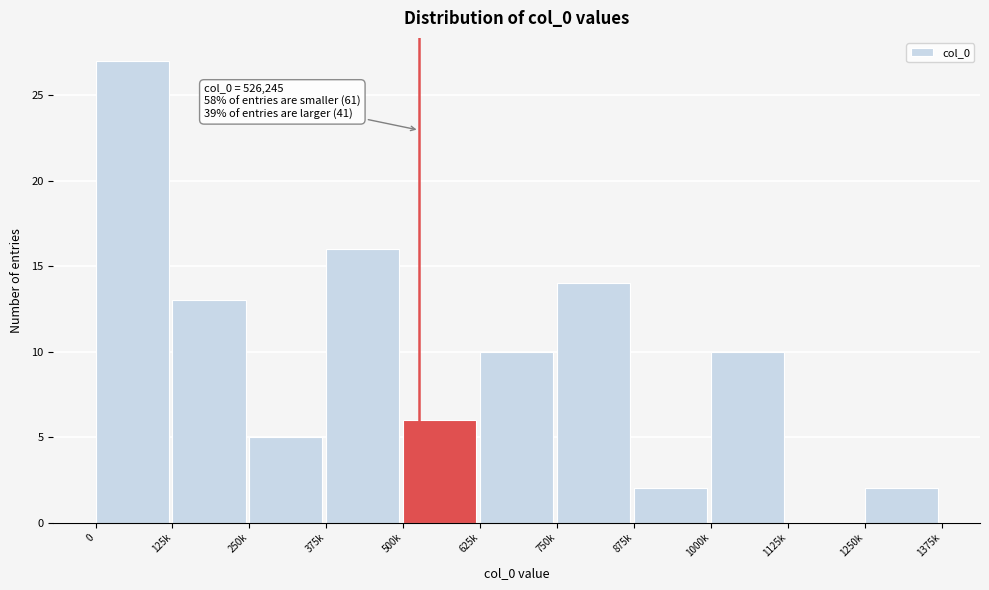

Reading left to right, list all the values displayed in this chart.

0=27	125k=13	250k=5	375k=16	500k=6	625k=10	750k=14	875k=2	1000k=10	1125k=0	1250k=2